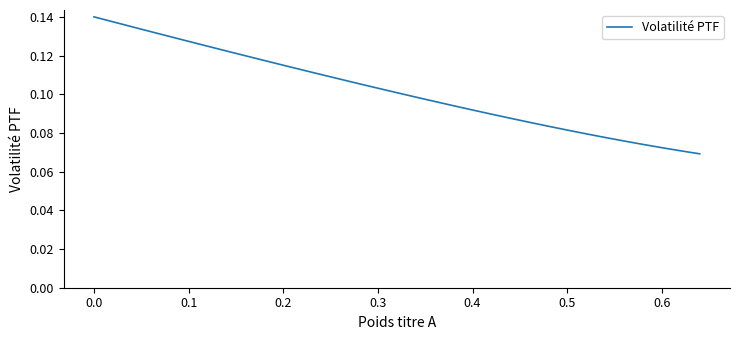

Is this an area chart (filled region under the line)?

No